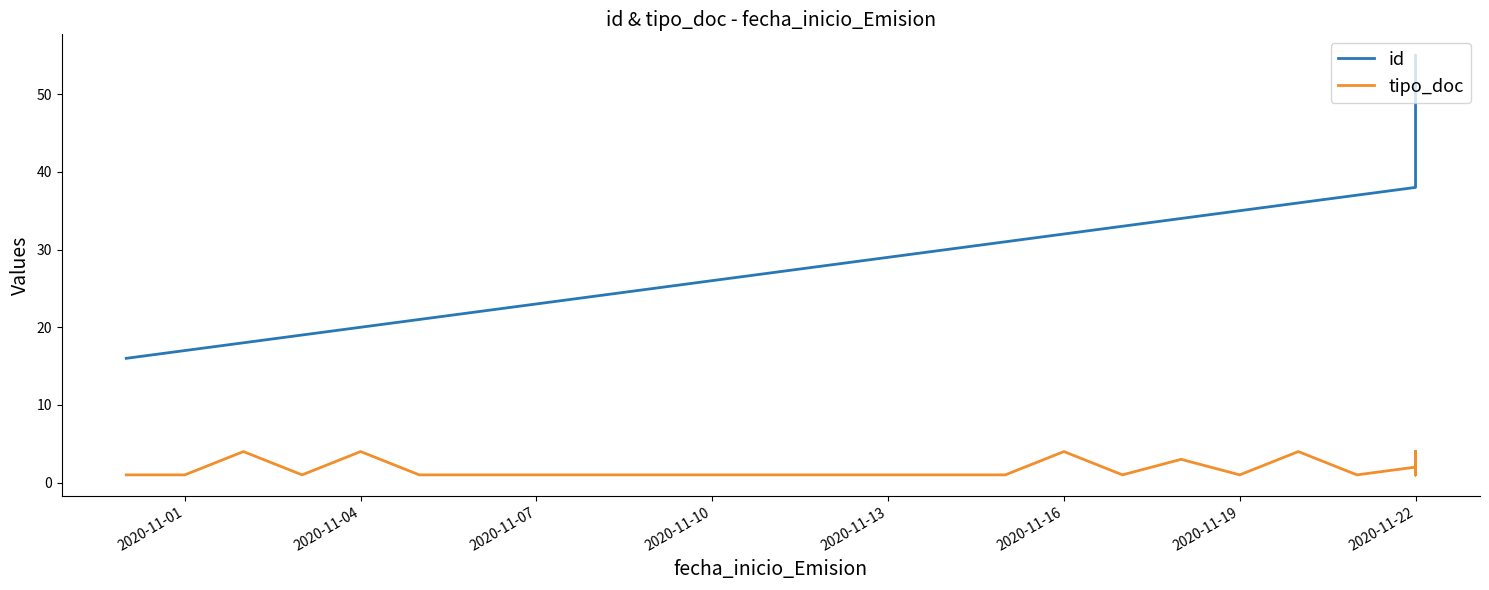

What are all the series names shown in the legend?

id, tipo_doc